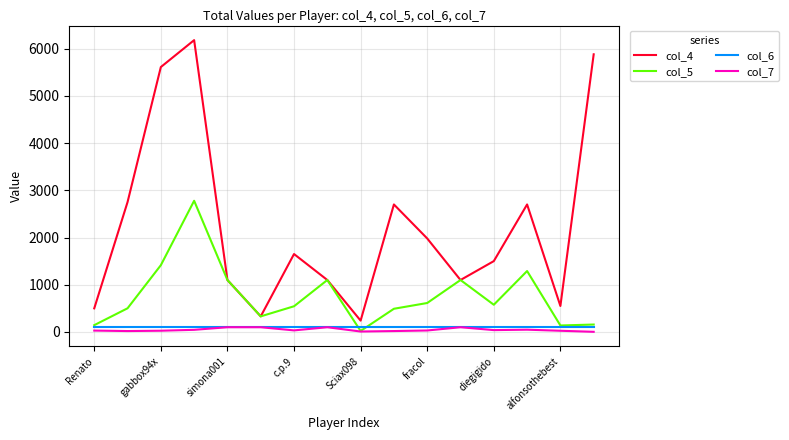

Does the chart display data point markers on the line(s)?

No